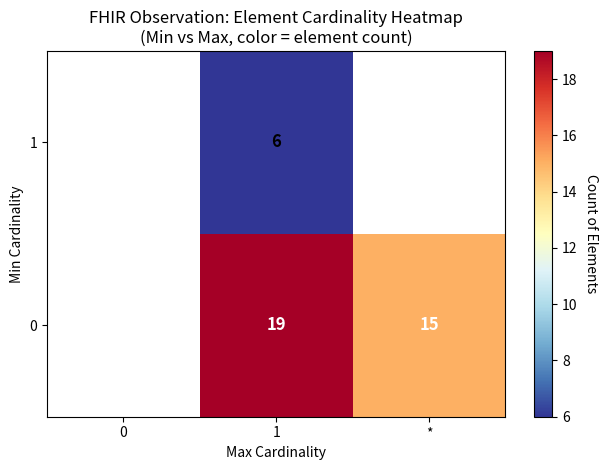

Is it true that 1 equals 6 at 1?

True